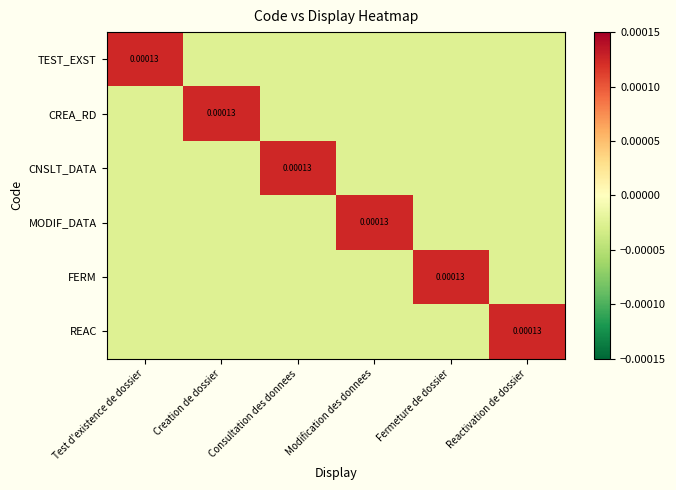

True or false: FERM has a value of -0.0 at Consultation des donnees.

False